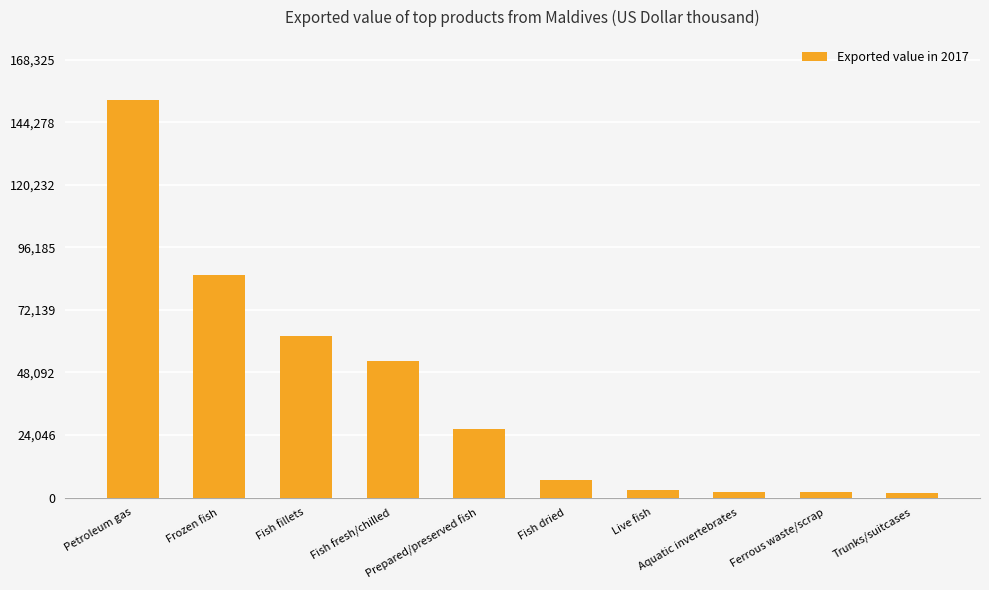

True or false: the data shows 1911 at Trunks/suitcases.

True